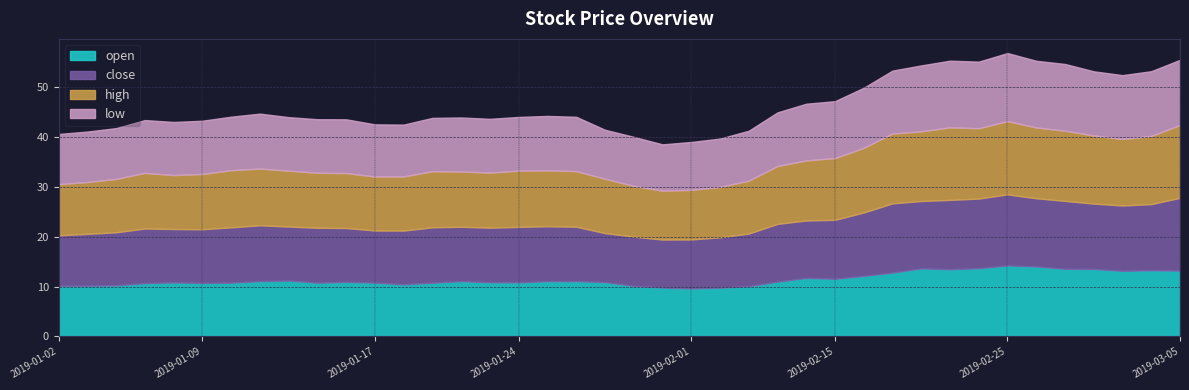

At which category is the sum across all series the highest?

2019-02-25